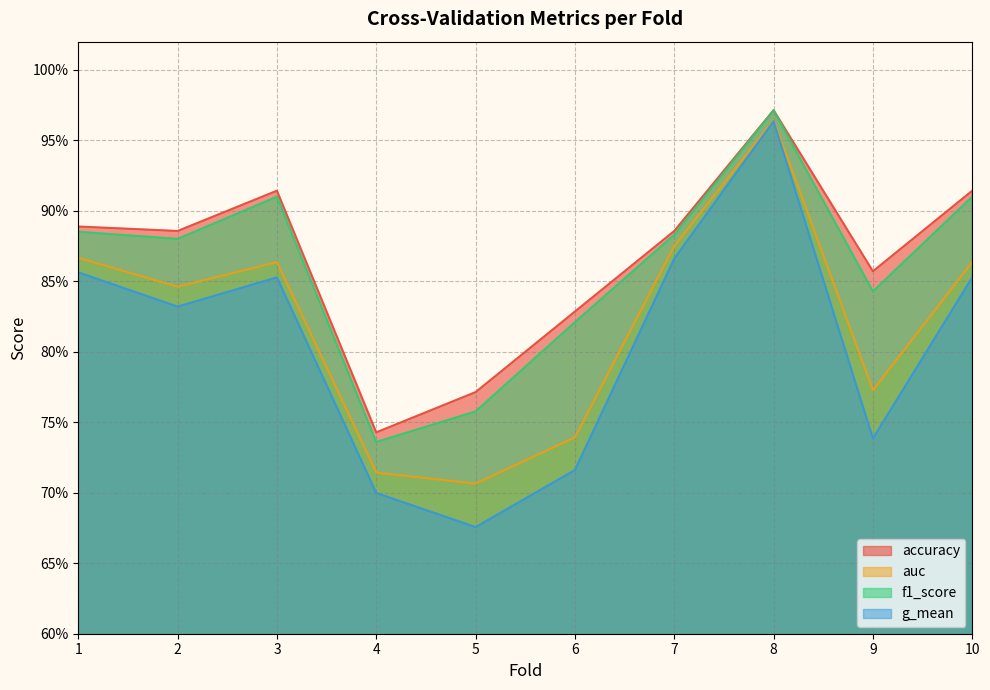

How many lines are shown in the chart?

4